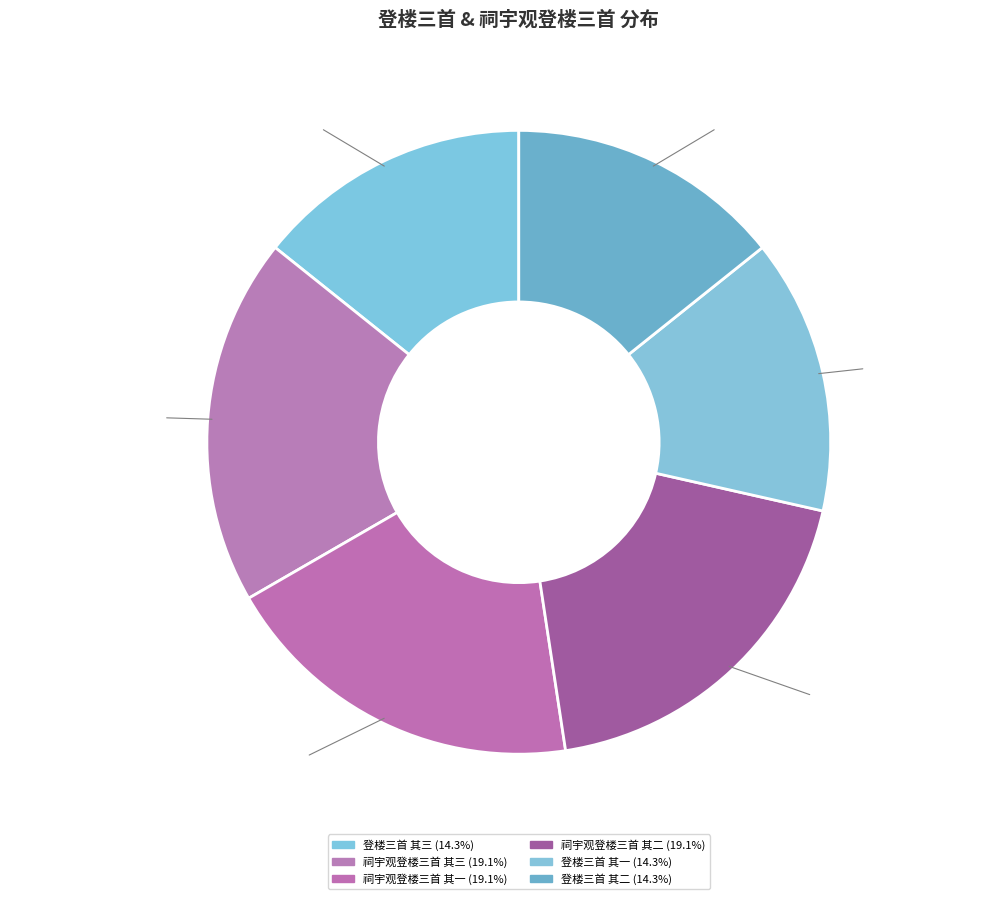

To the nearest percent, what portion does 登楼三首 其一 represent?

14%